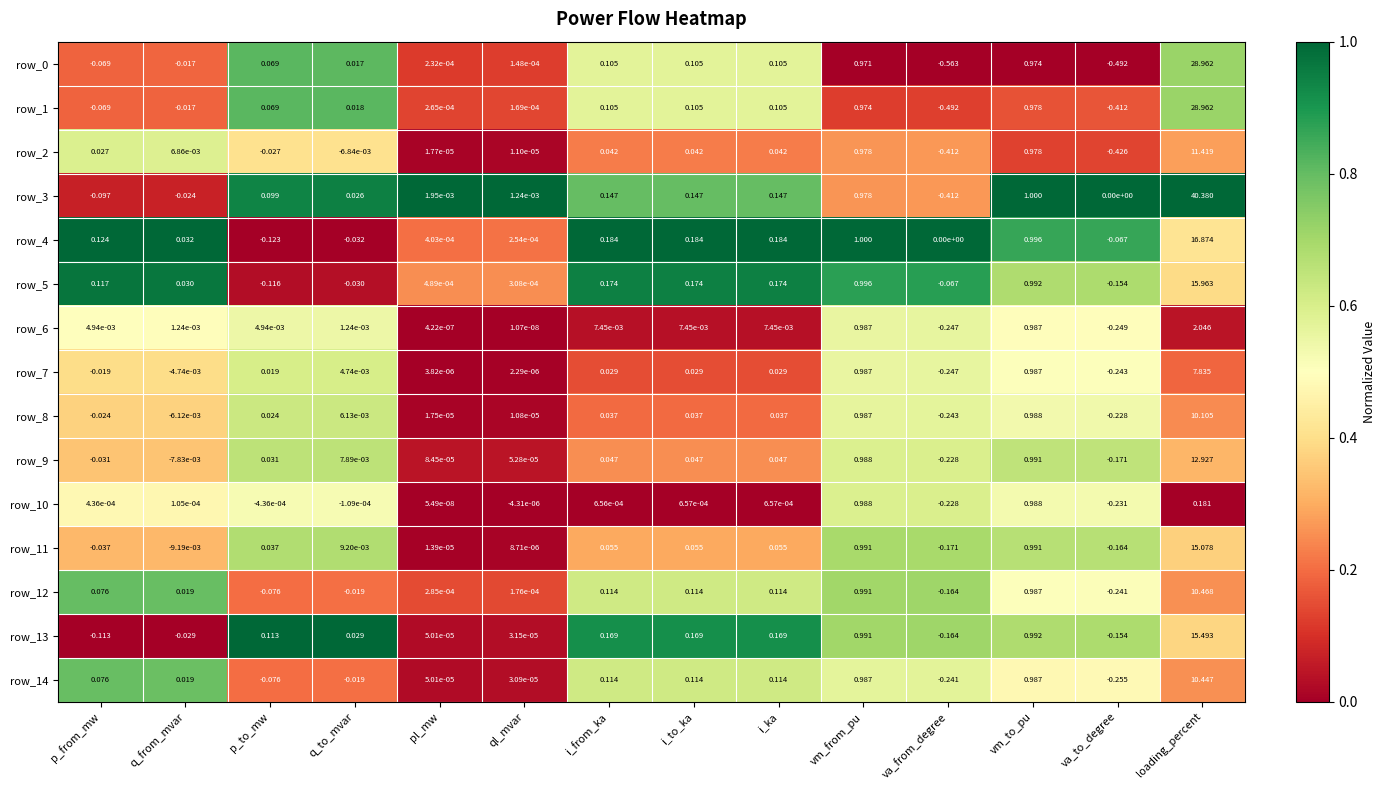

At which label does row_8 reach its peak?

loading_percent